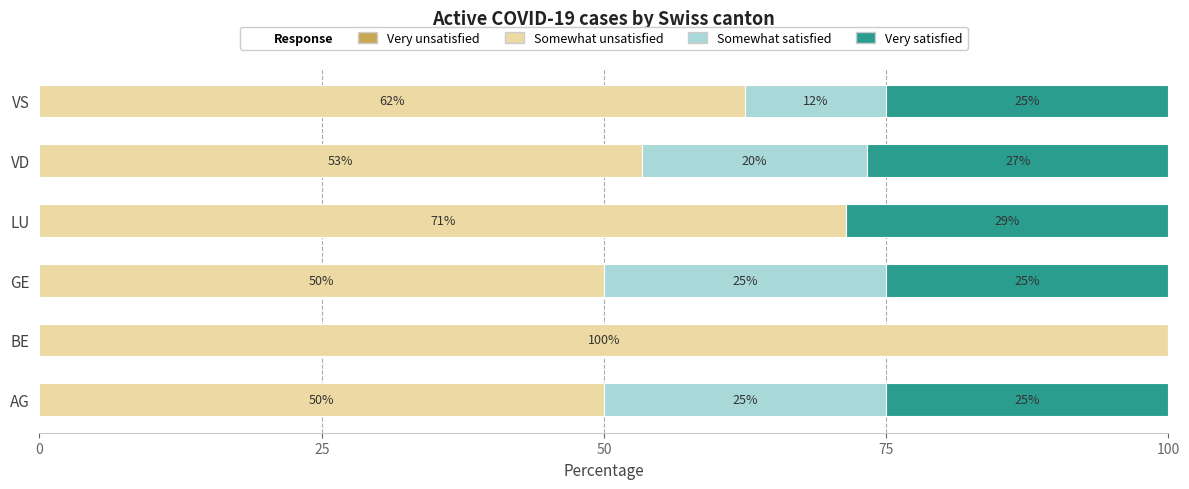

At which label does Somewhat unsatisfied reach its peak?

BE